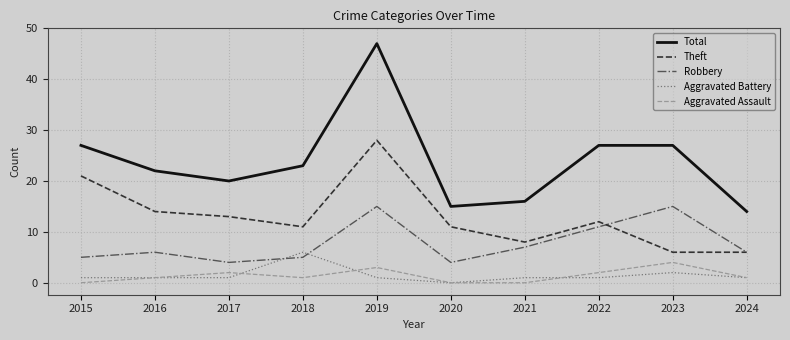

What is the total value across all series at 2018?

46